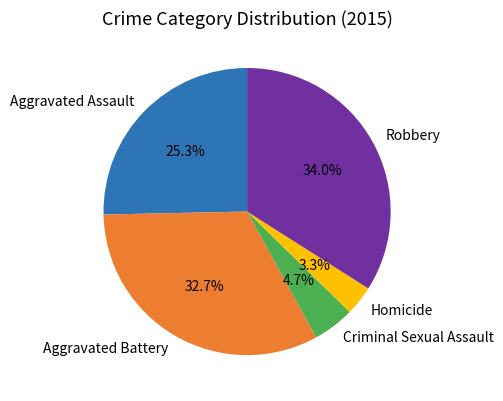

Between Robbery and Criminal Sexual Assault, which is larger?

Robbery